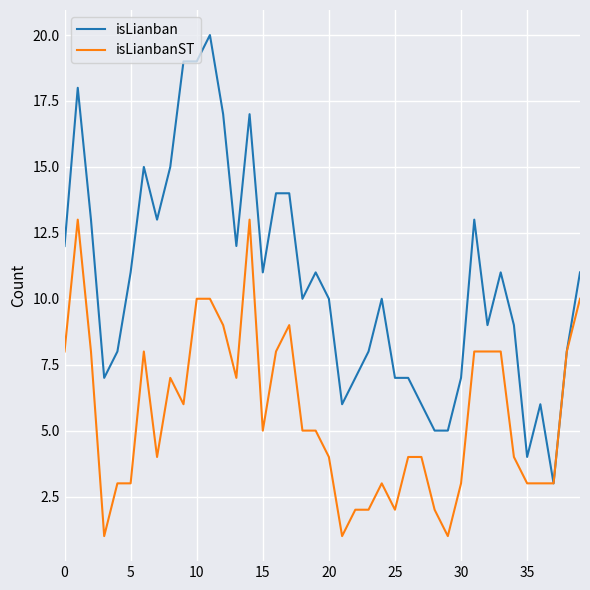

Which series has the widest spread of values?

isLianban